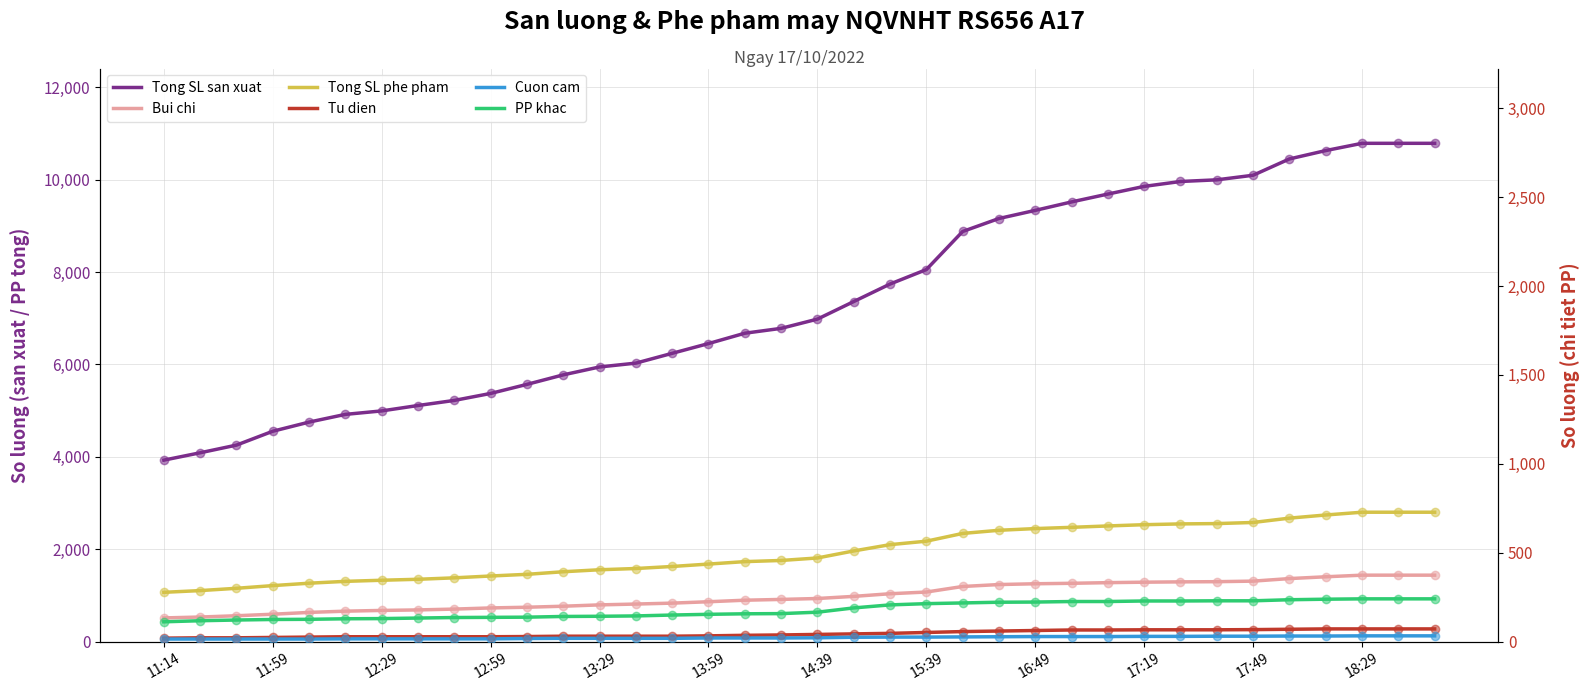

How many lines are shown in the chart?

6